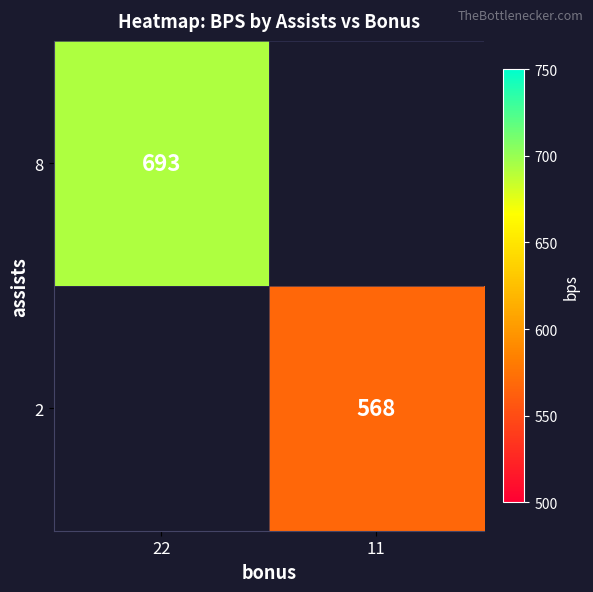

The 8 series shows 1078 at 22. True or false?

False